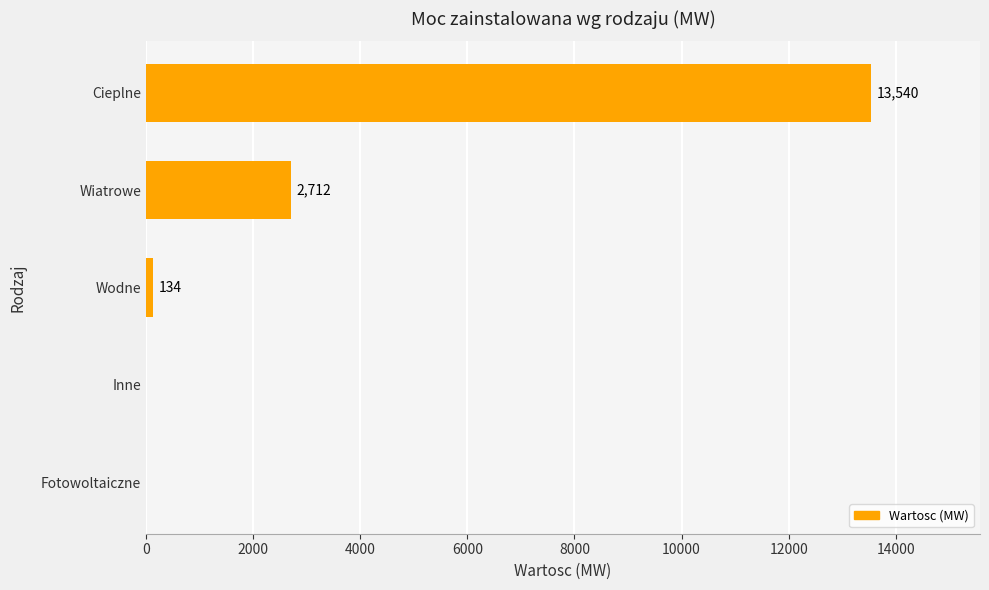

The value at Fotowoltaiczne is 4920. True or false?

False